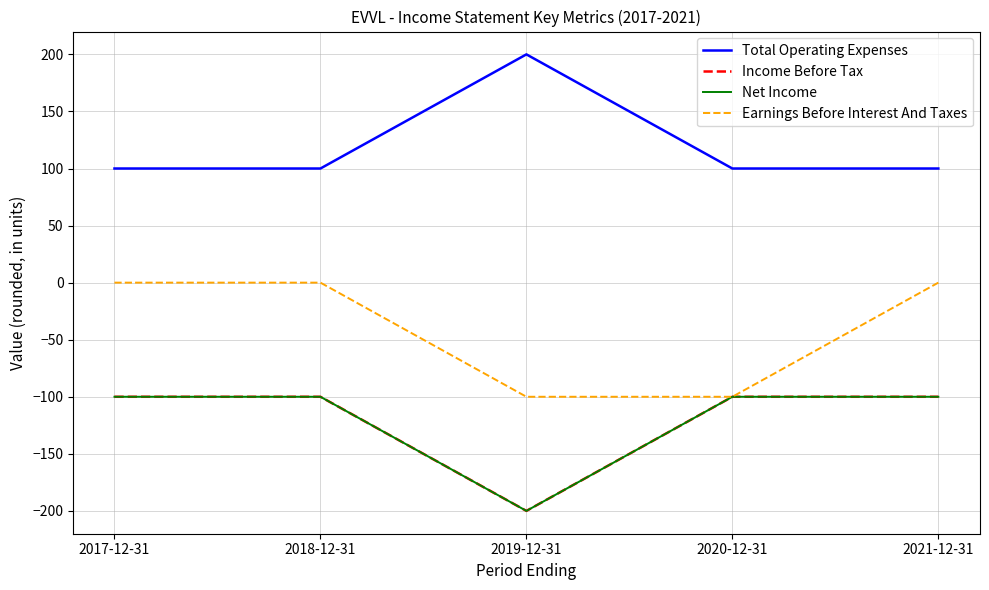

Does the chart have visible grid lines?

Yes